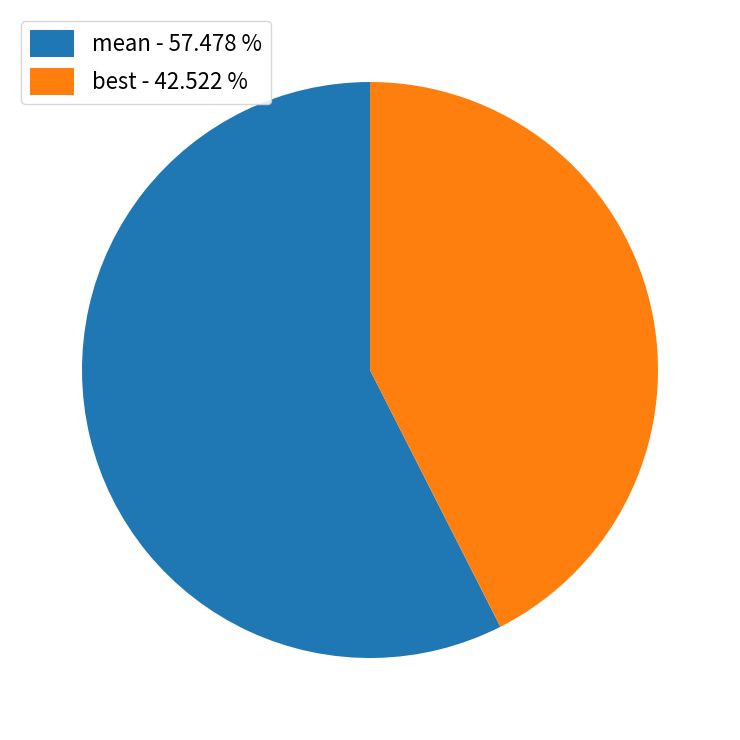

Rank the categories by value from highest to lowest.

mean, best